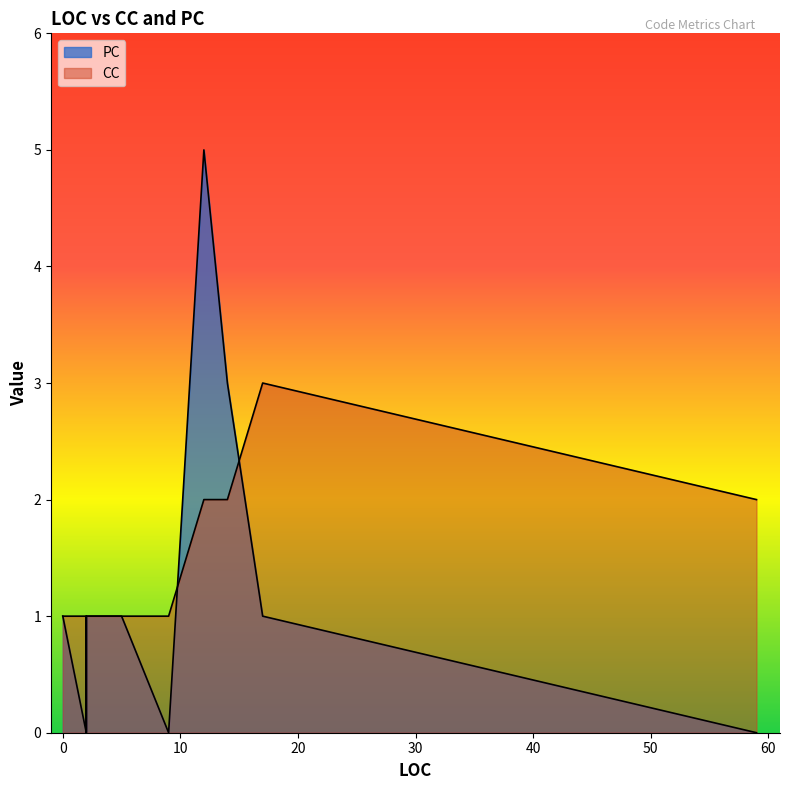

Where do CC and PC first cross each other?

12 and 17